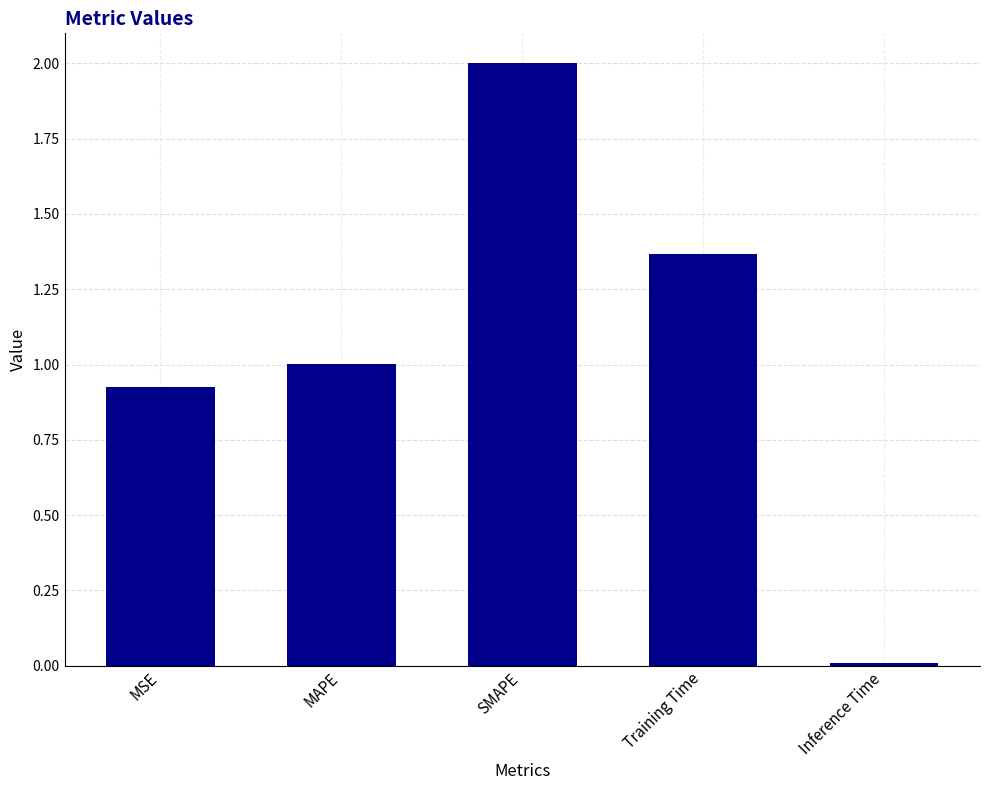

The value at MAPE is 1.0. True or false?

True